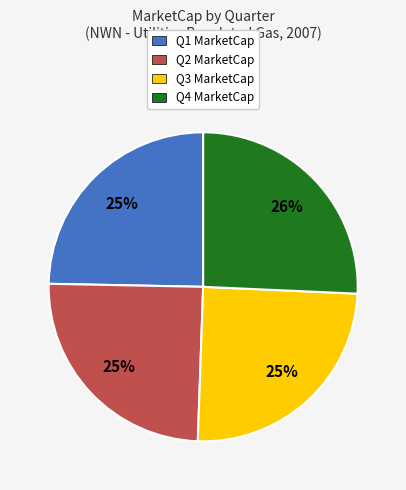

The Q1 slice represents 25% of the pie. True or false?

True